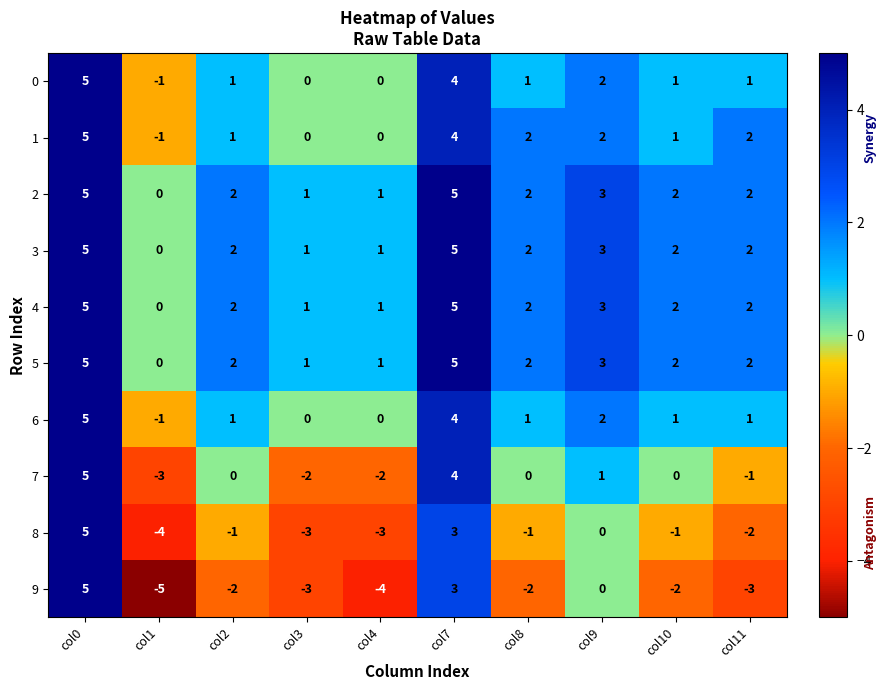

What is the sum of the 5 values at col7 and col8?

7